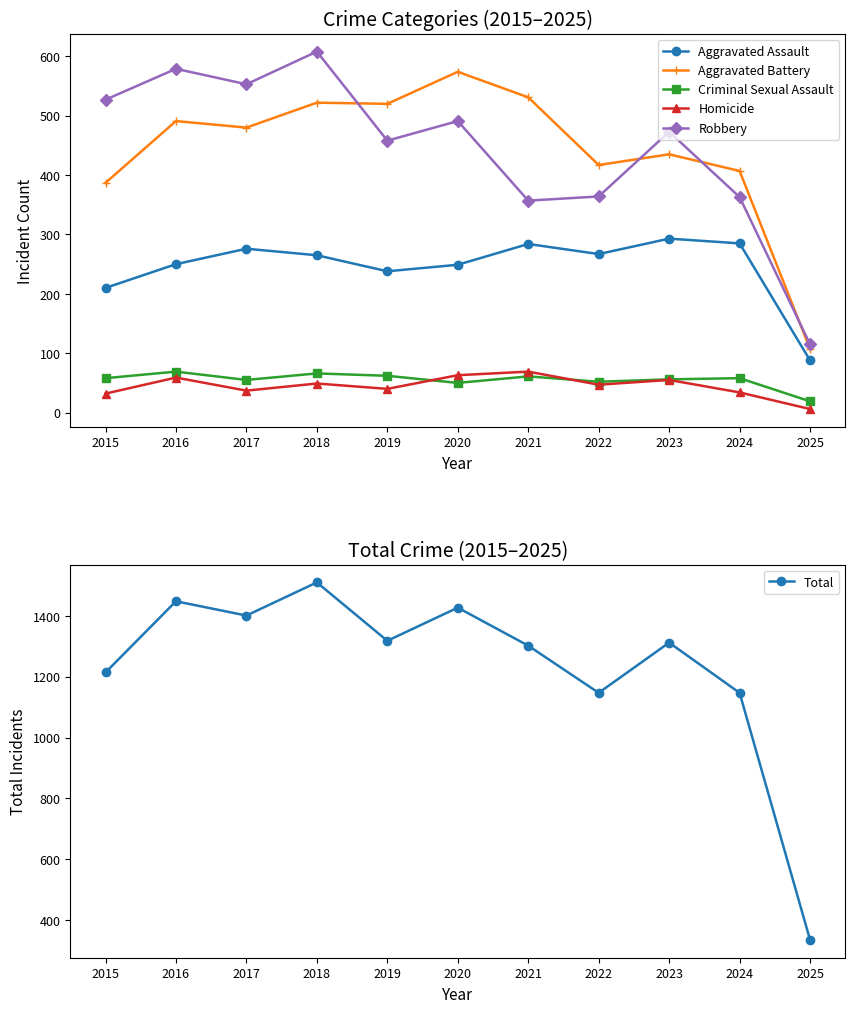

What is the difference between the second highest and minimum values in the Homicide series?

57